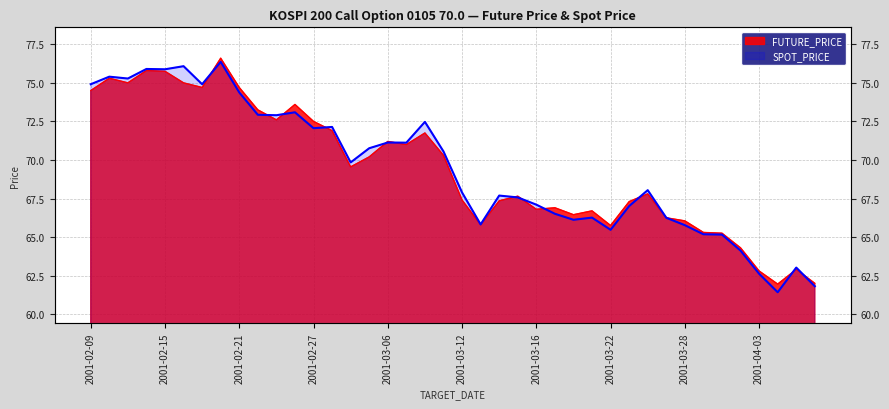

What is the smallest value displayed?

61.4